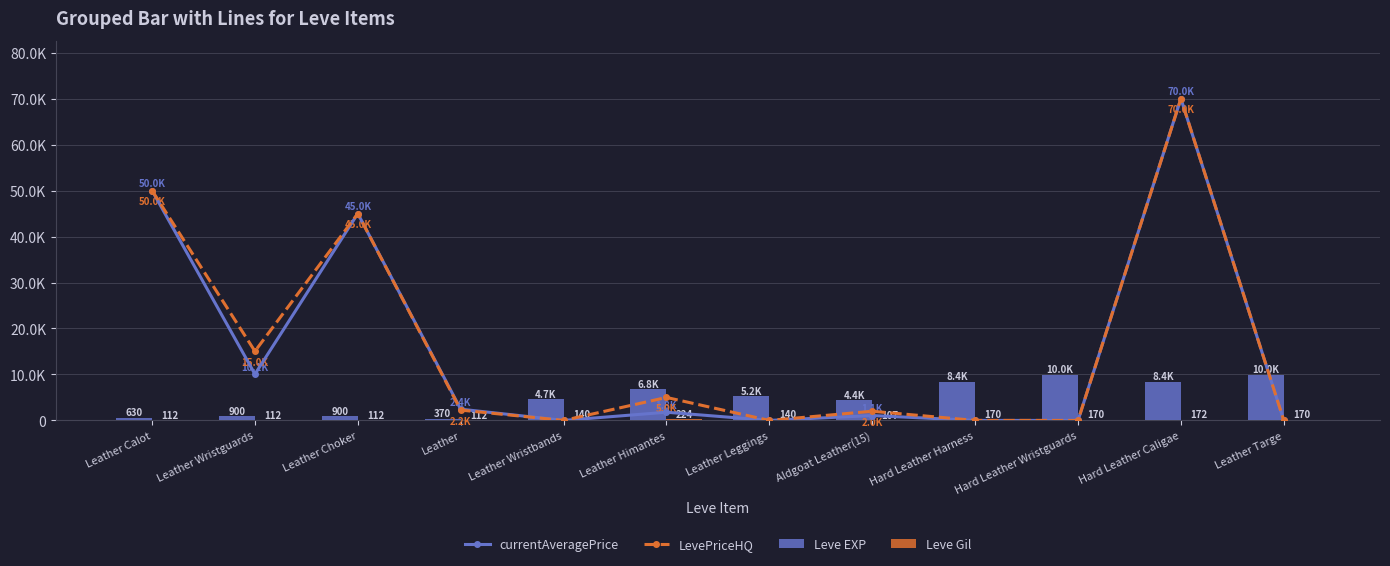

What are all the series names shown in the legend?

currentAveragePrice, LevePriceHQ, Leve EXP, Leve Gil